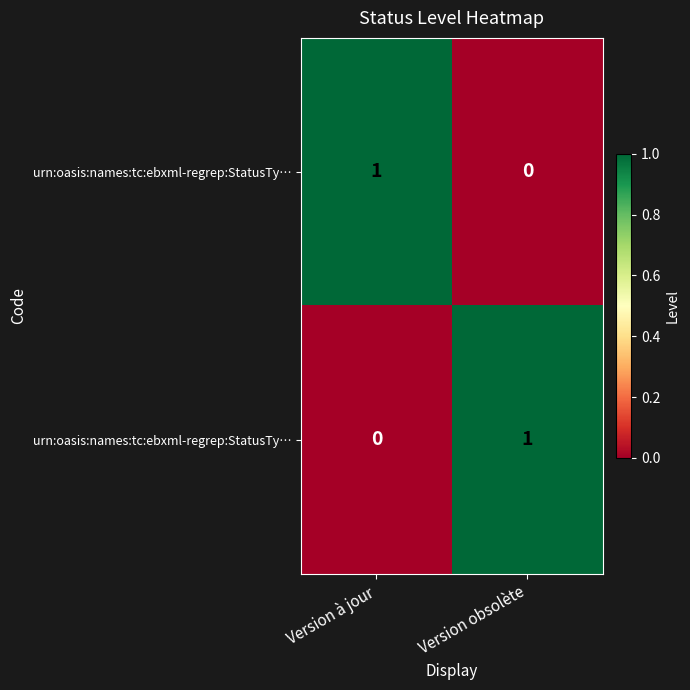

Count the number of categories in the chart.

2